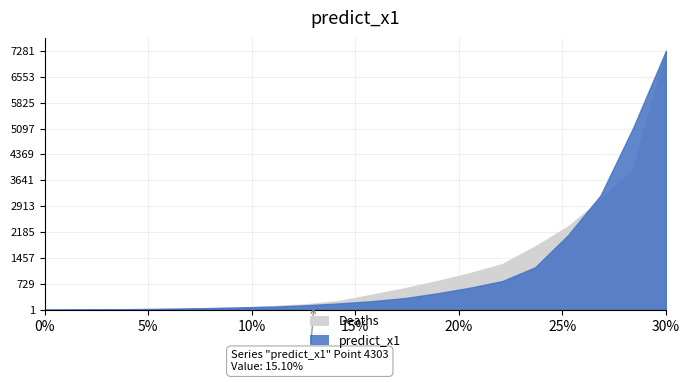

True or false: Confirmed and Deaths intersect in this chart.

False